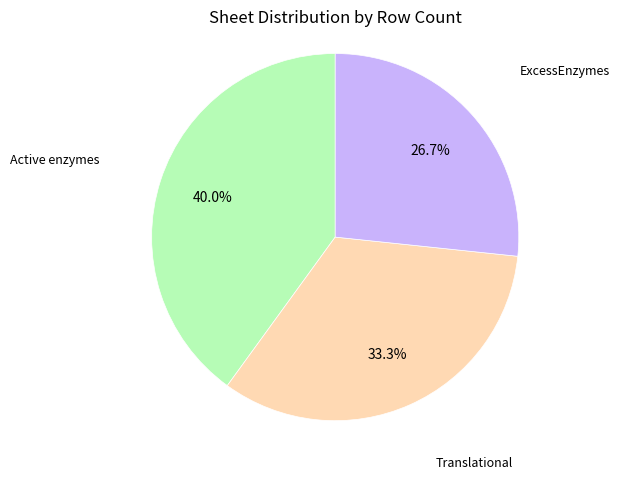

The Active enzymes slice represents 40% of the pie. True or false?

True